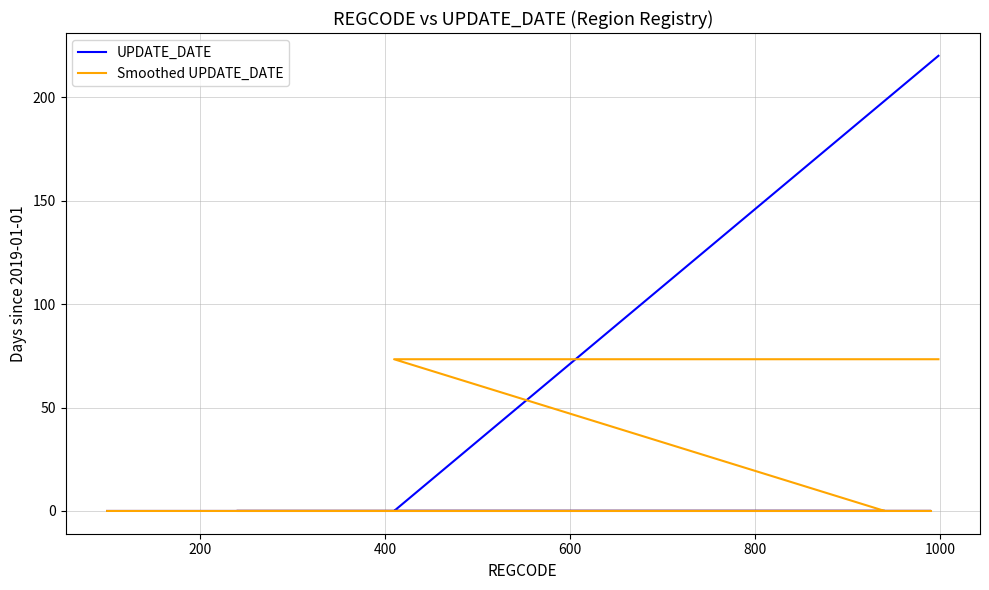

How many distinct data groups are displayed?

2